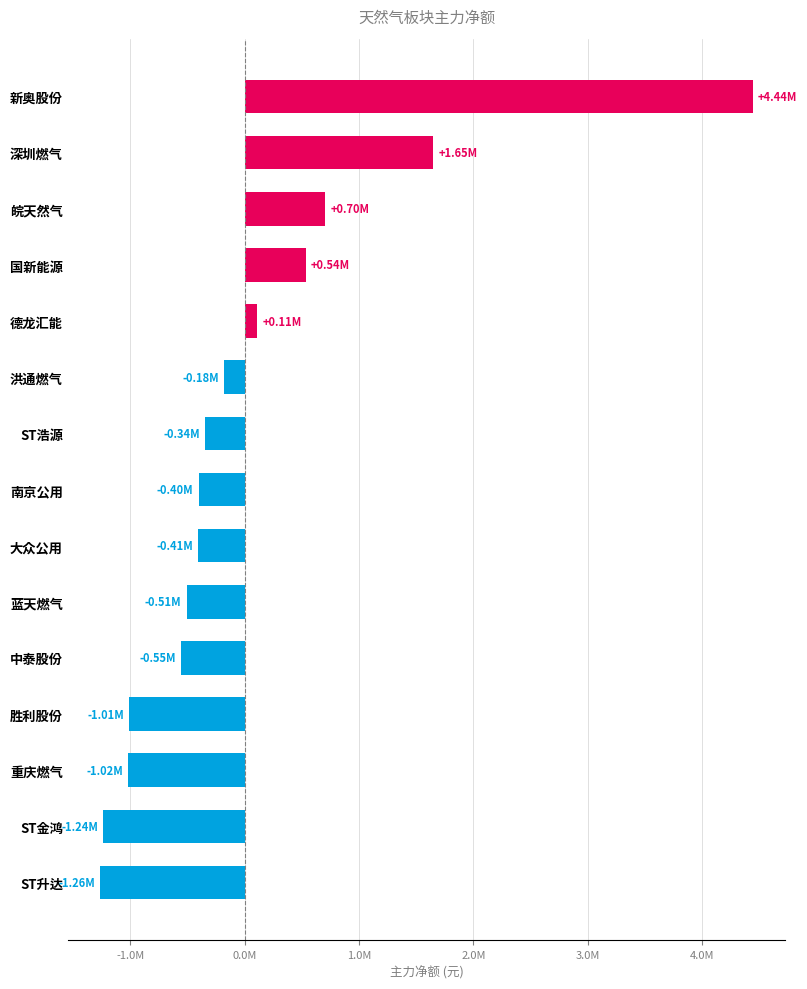

Are the bars horizontal?

Yes